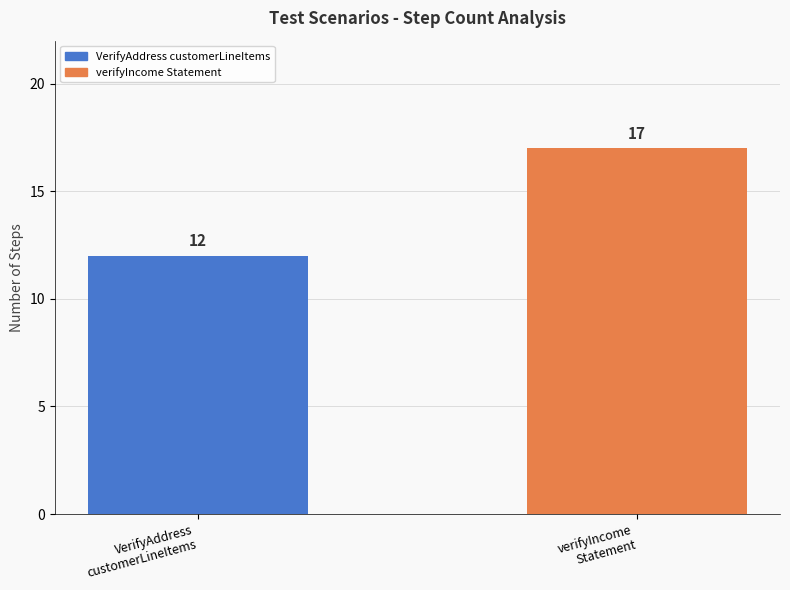

Does the chart contain any negative values?

No